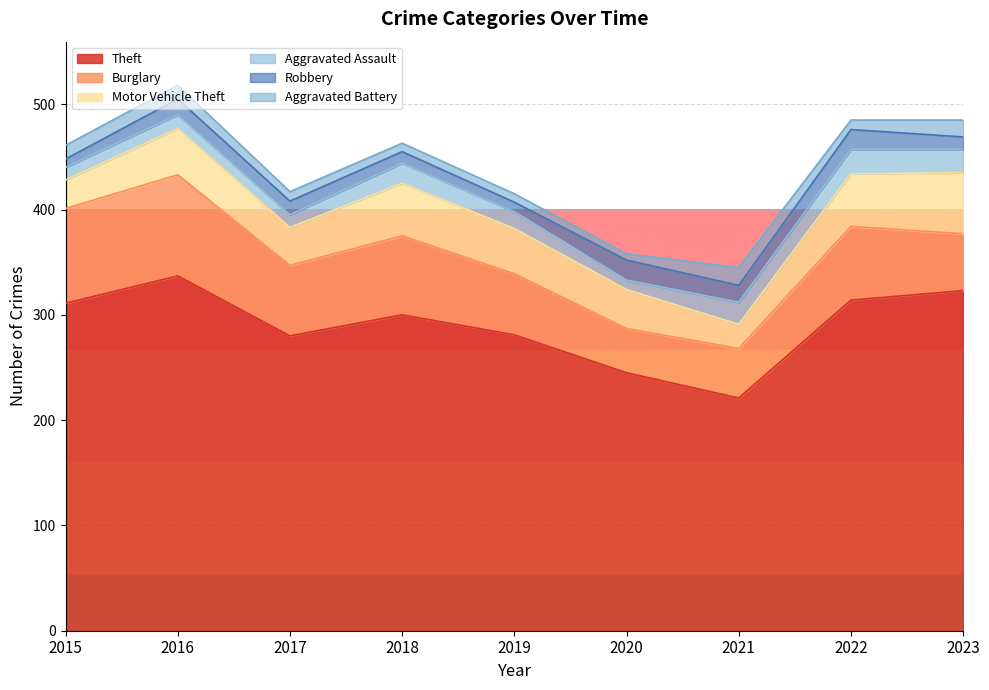

Where is the first local minimum for Theft?

2017